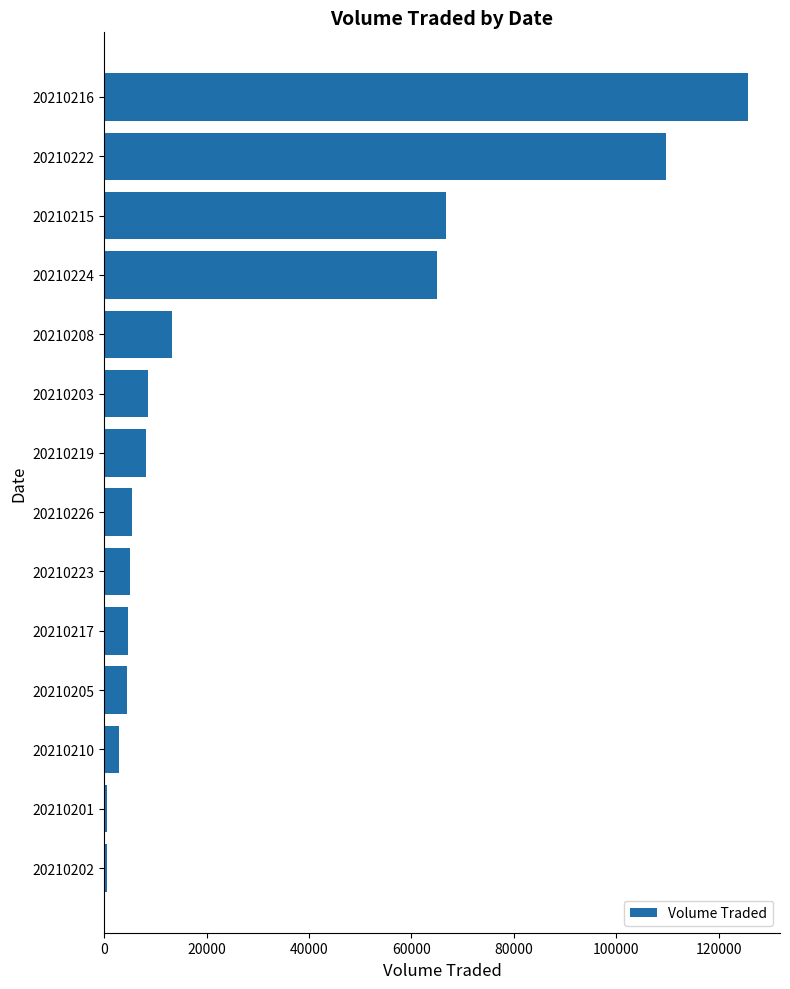

True or false: the data shows 5100 at 20210223.

True